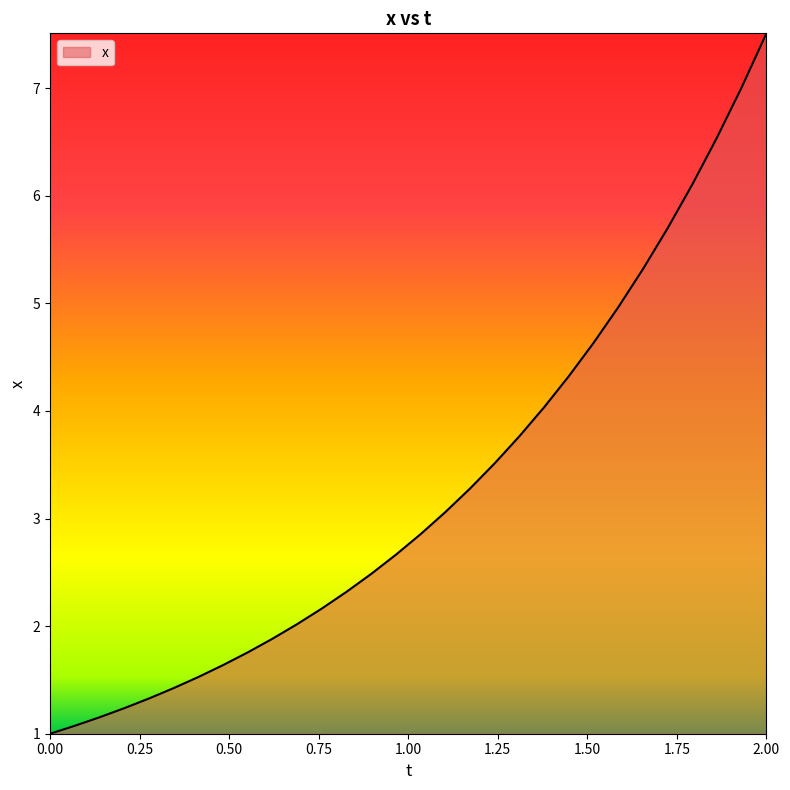

What is the difference between the maximum and minimum values?

6.5